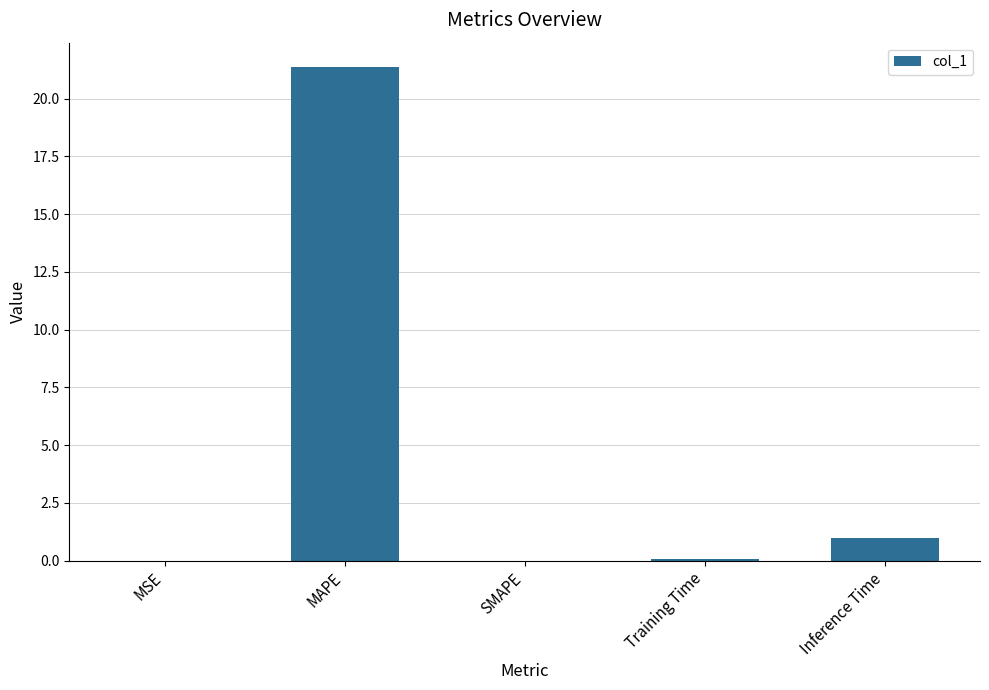

The chart shows a value of 33.3 at MAPE. True or false?

False